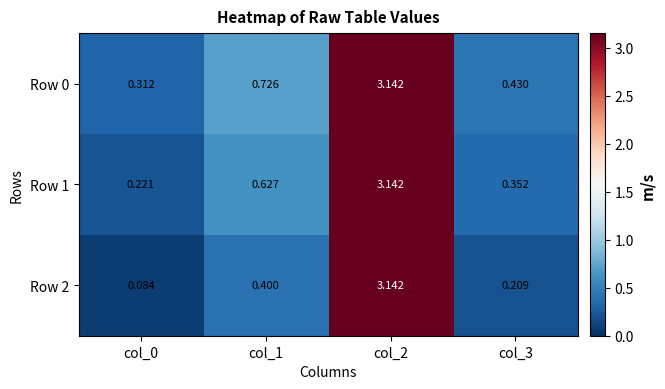

Is the value of Row 1 at col_0 greater than the value of Row 2 at col_3?

Yes